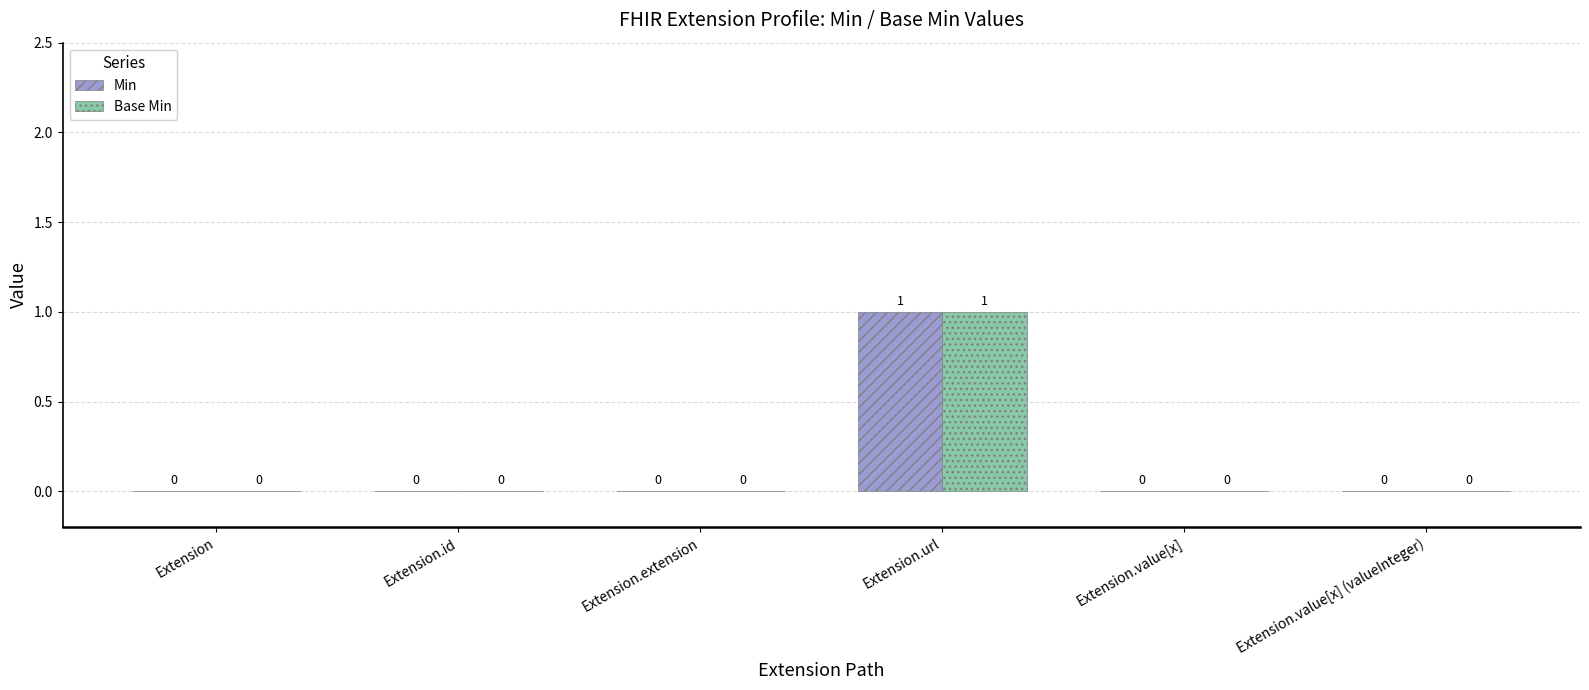

Is it true that Min equals 0 at Extension?

True